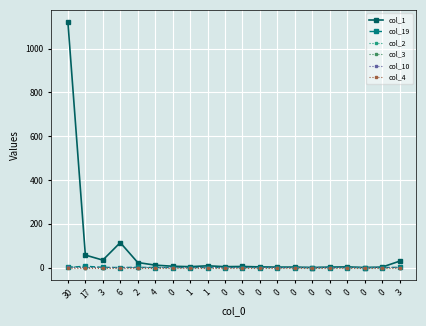

Is this an area chart (filled region under the line)?

No